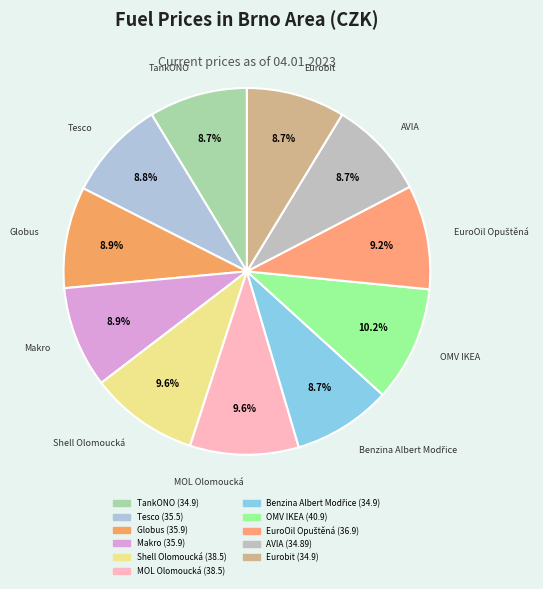

What is the largest slice in the pie chart?

OMV IKEA